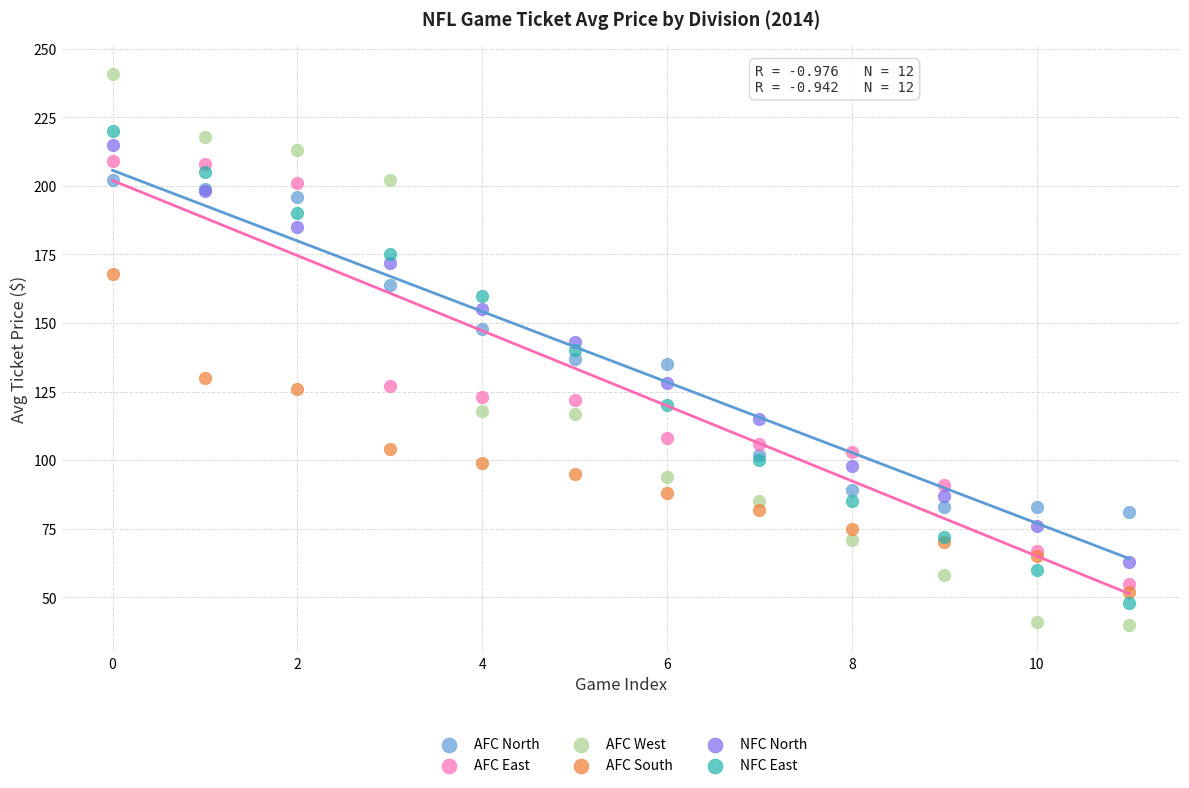

Which series has the largest Y range (max minus min)?

AFC West